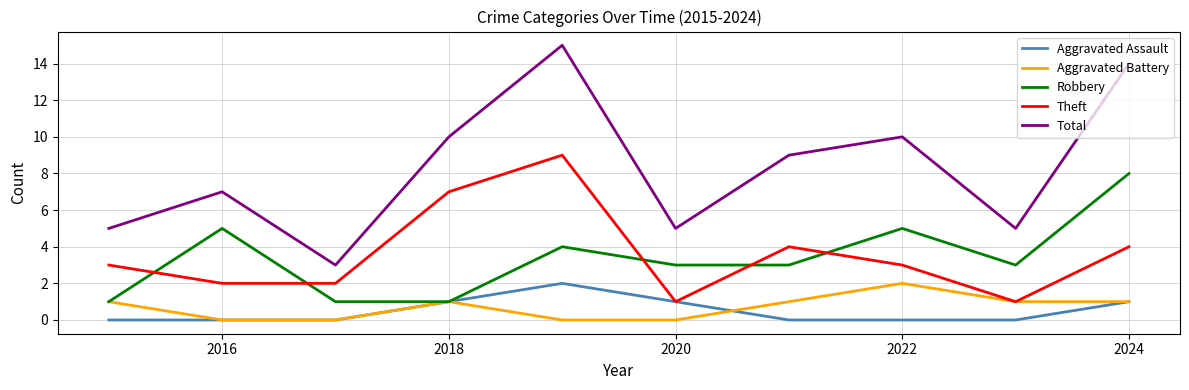

Which series has the largest range (max minus min)?

Total